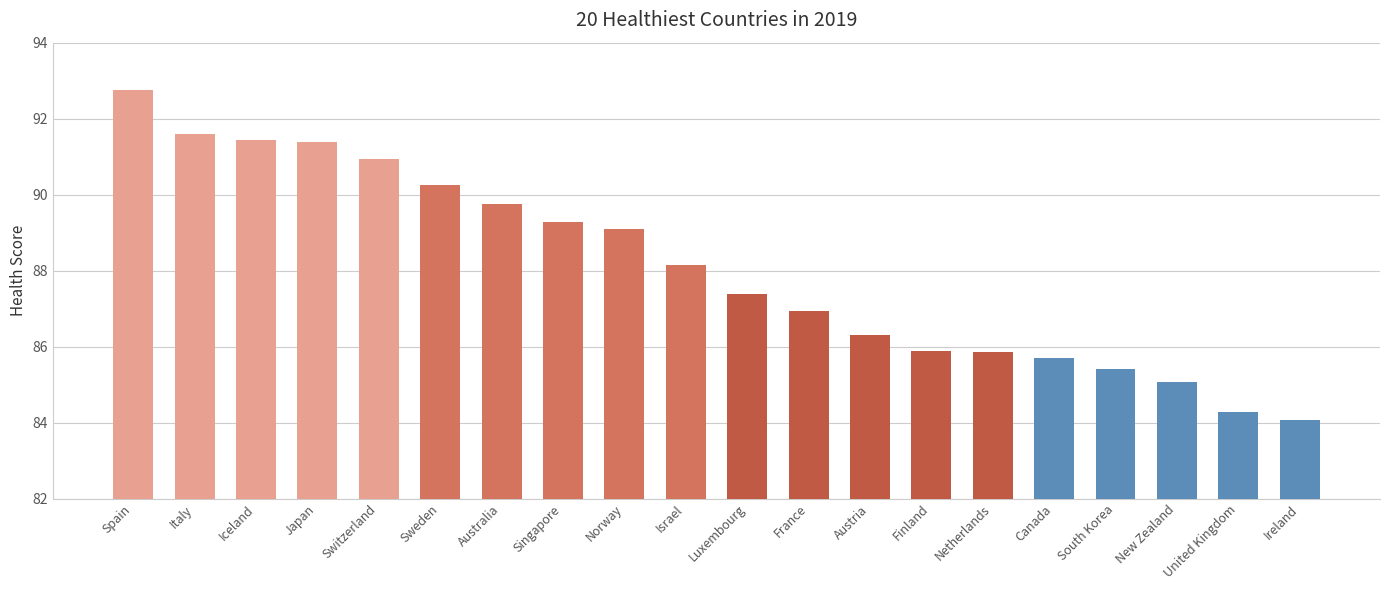

What is the difference between the values at Italy and Israel?

3.4